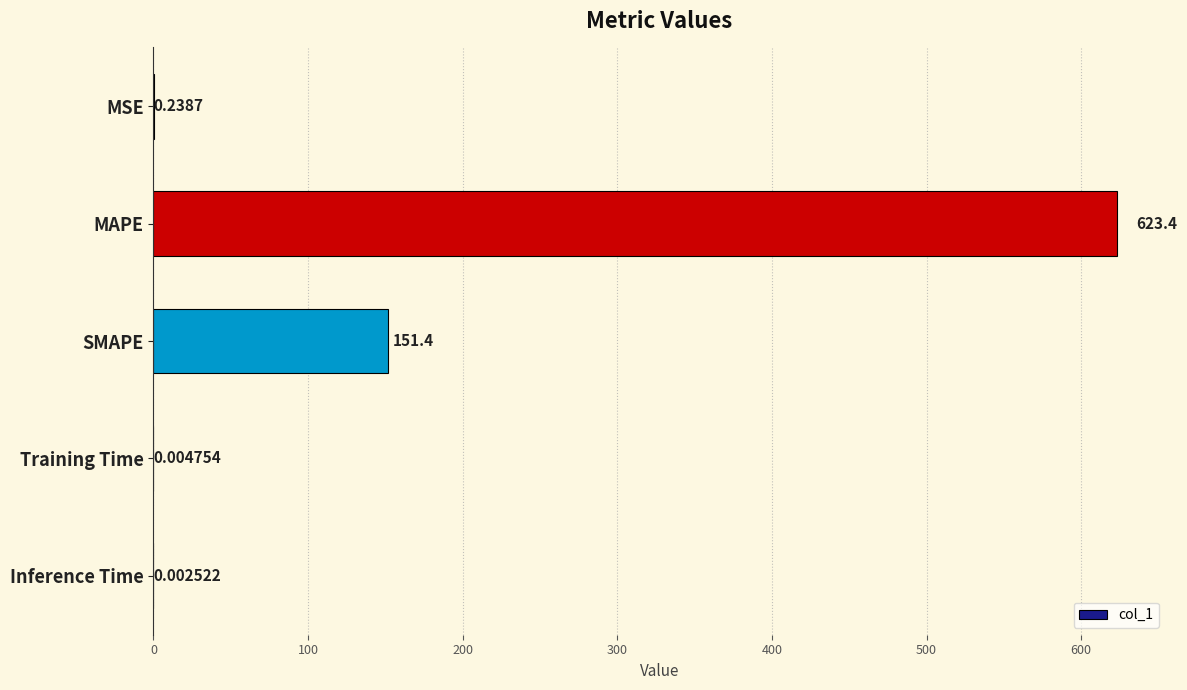

At which category does the chart reach its peak across all series?

MAPE